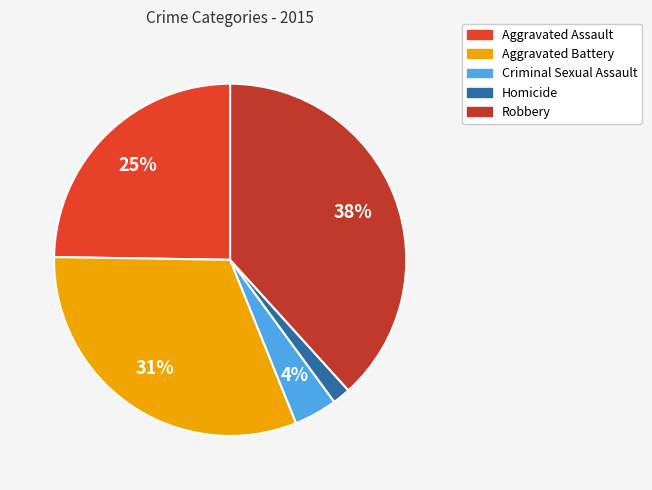

Which category has the biggest portion of the pie?

Robbery